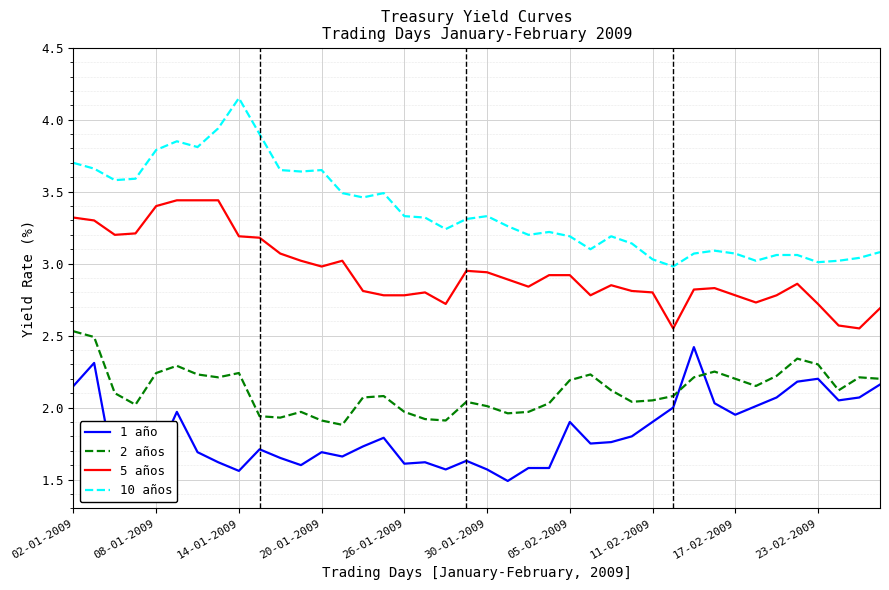

What is the sum of all 10 años values?

134.7